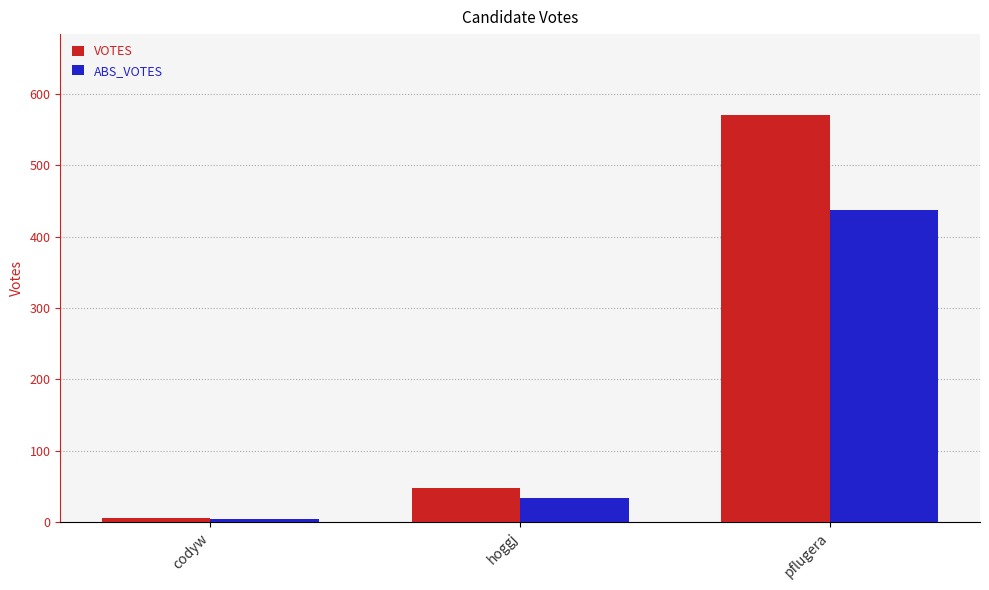

The value of VOTES at pflugera is 570. True or false?

True